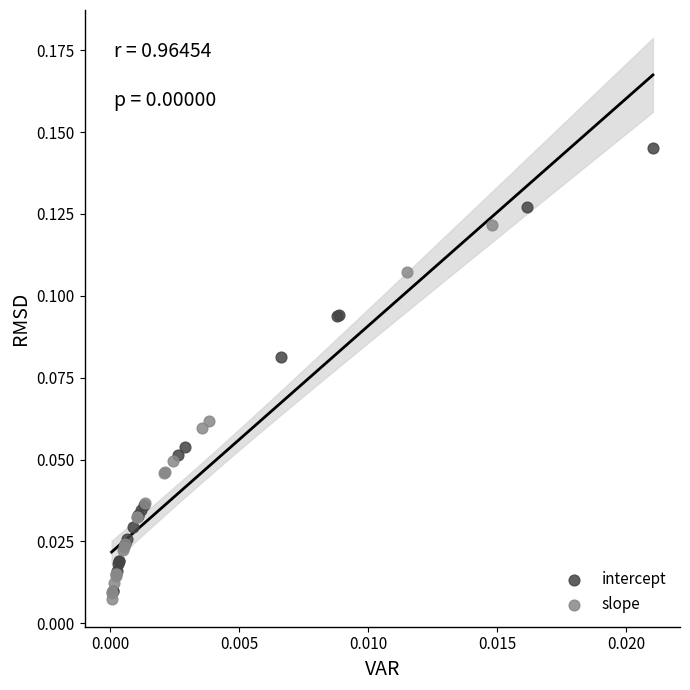

What are all the series names shown in the legend?

intercept, slope